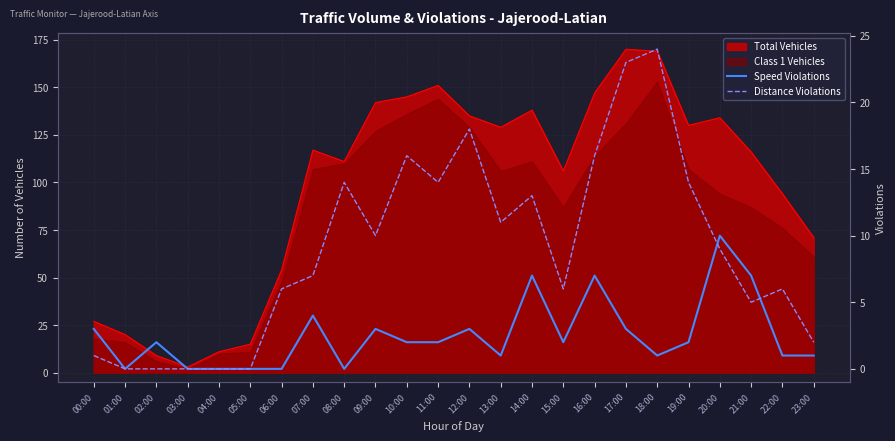

Where is Speed Violations nearest to the value 5?

07:00